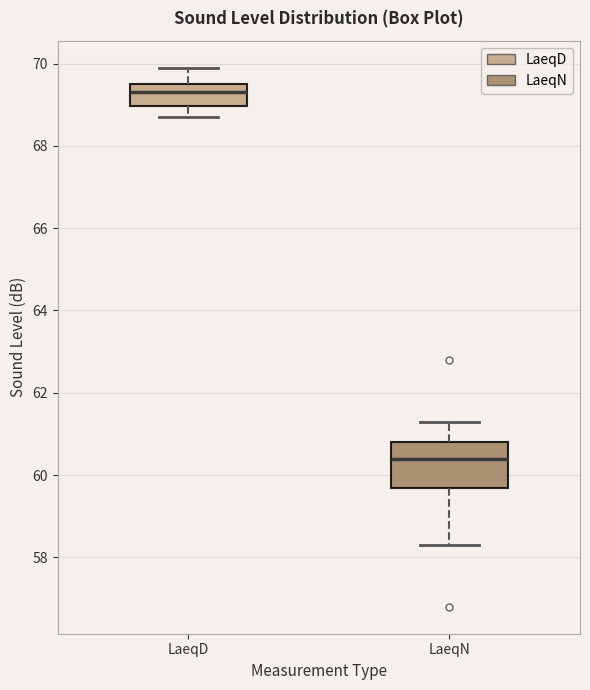

Where is the upper edge of the box for LaeqD on the y-axis? The values are not printed on the chart, so give them approximately, as read against the axis.

69.6